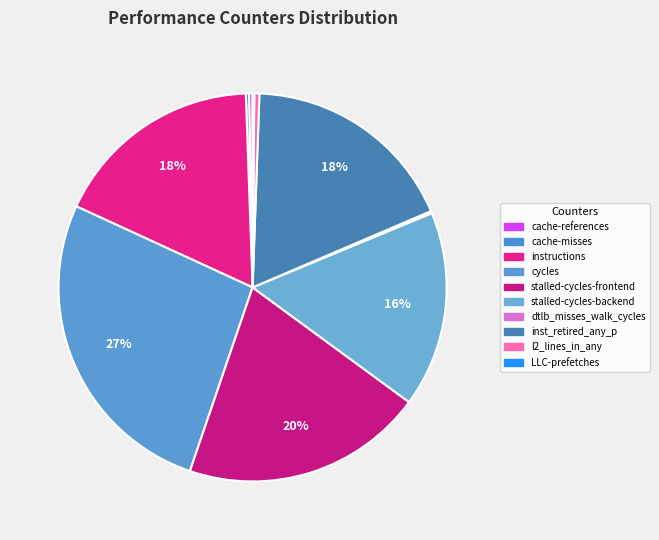

Is dtlb_misses_walk_cycles the majority of the pie?

No